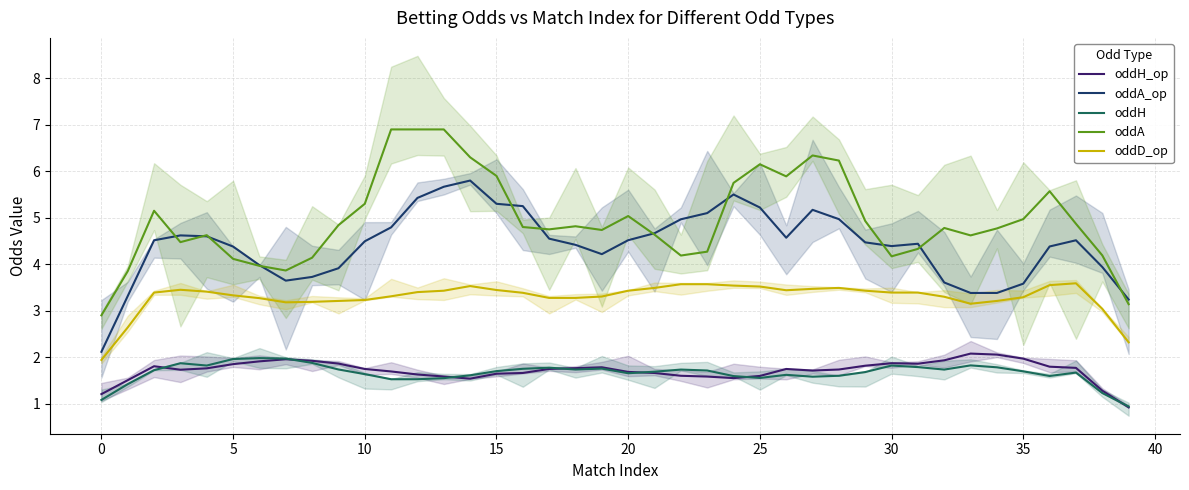

What is the label of the 24th point from the right?

16